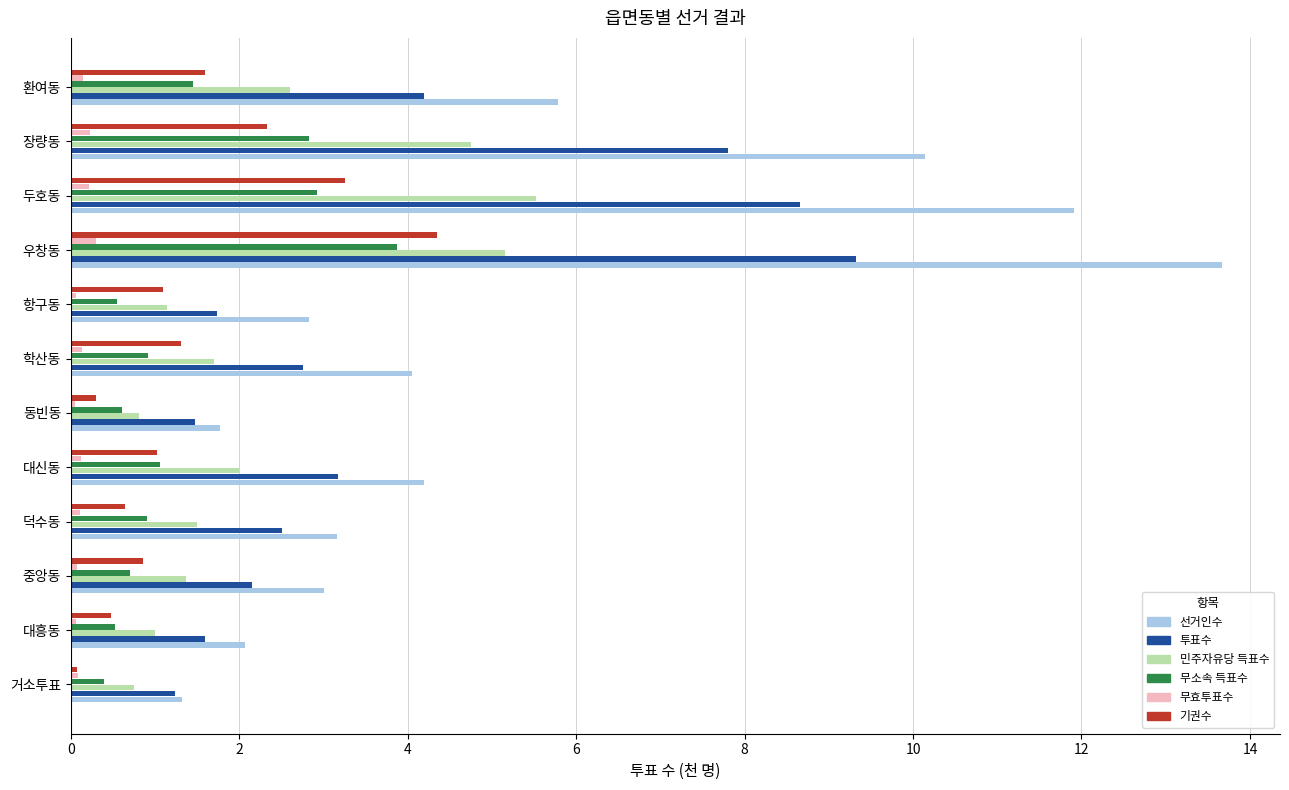

What is the average value of the 선거인수 series?

5.3